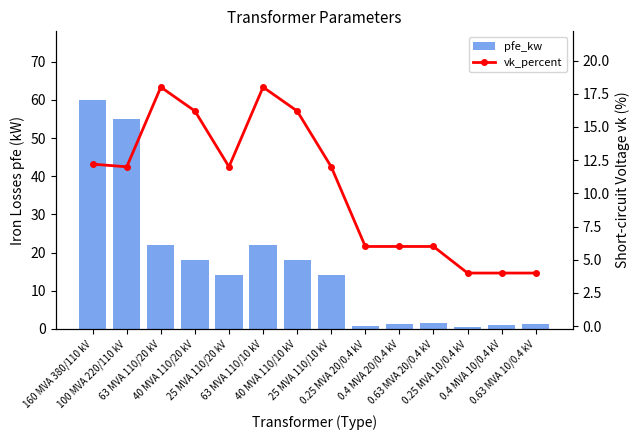

What is the approximate value of pfe_kw at 25 MVA 110/10 kV?

14.0